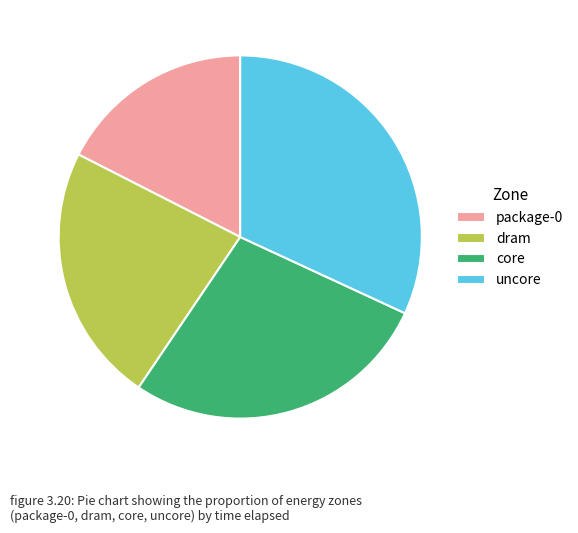

Is the sum of dram and package-0 greater than half?

No